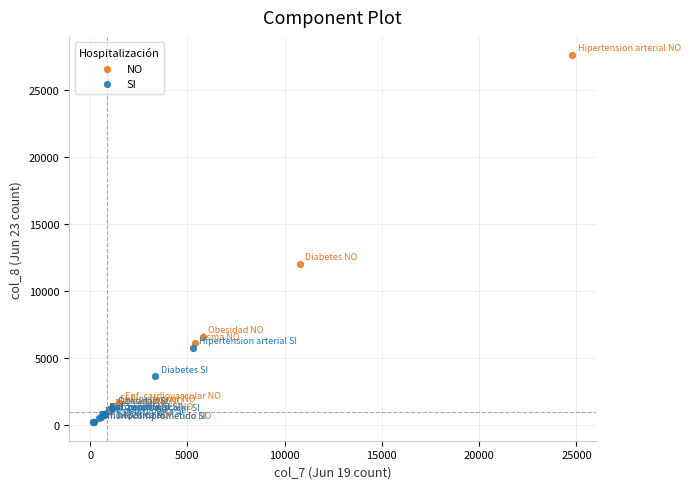

Which series has the widest spread of Y values?

NO